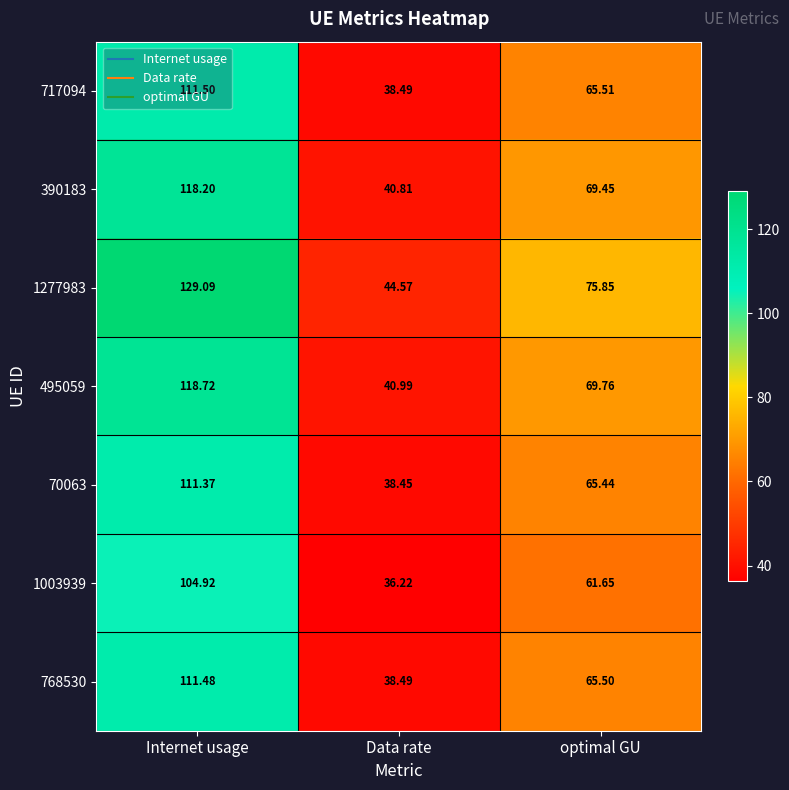

At optimal GU, list the series in order from largest to smallest.

1277983, 495059, 390183, 717094, 768530, 70063, 1003939